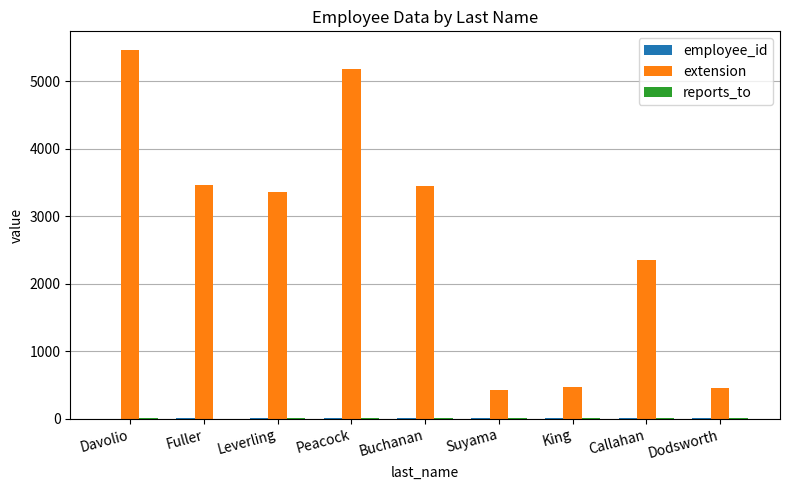

Does the chart contain stacked bars?

No